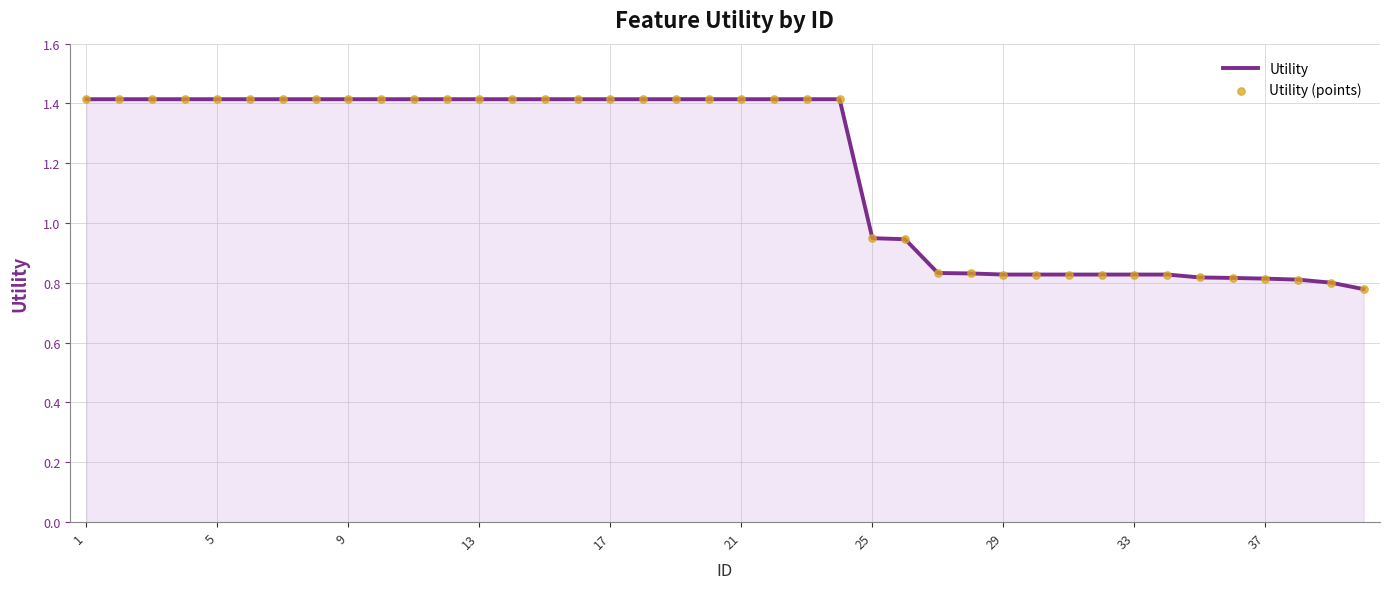

What is the greatest value displayed?

1.4